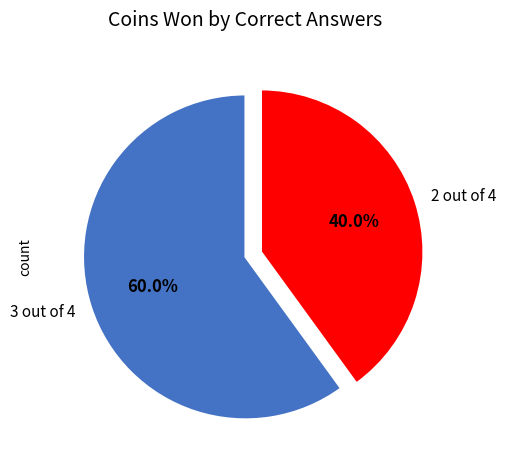

To the nearest percent, what is the difference between the 3 out of 4 and 2 out of 4 slice percentages?

20%